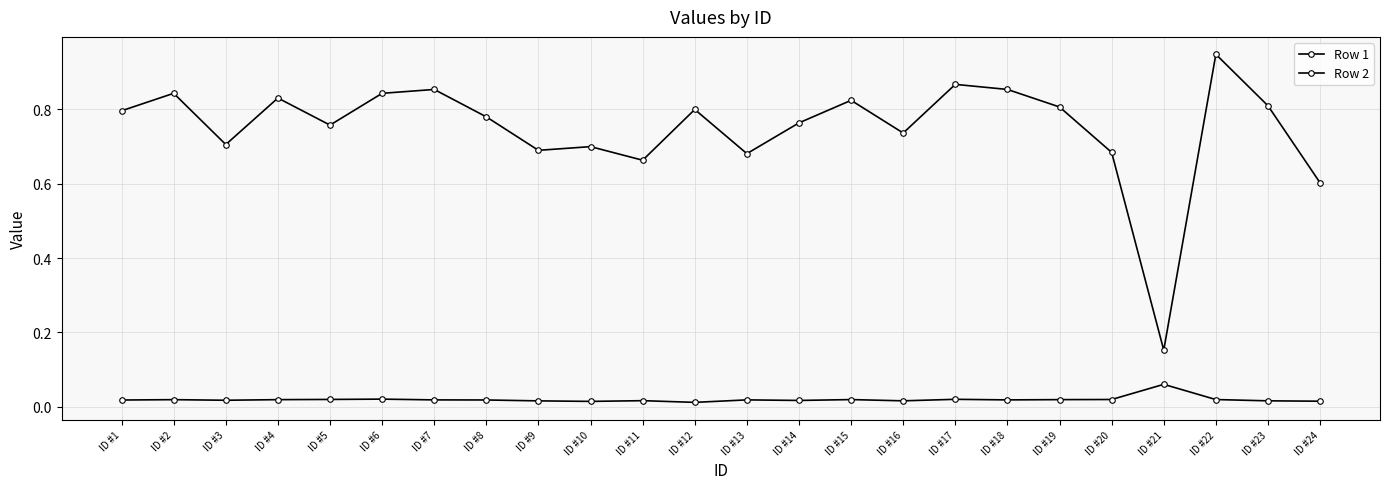

How many series are shown in this chart?

2